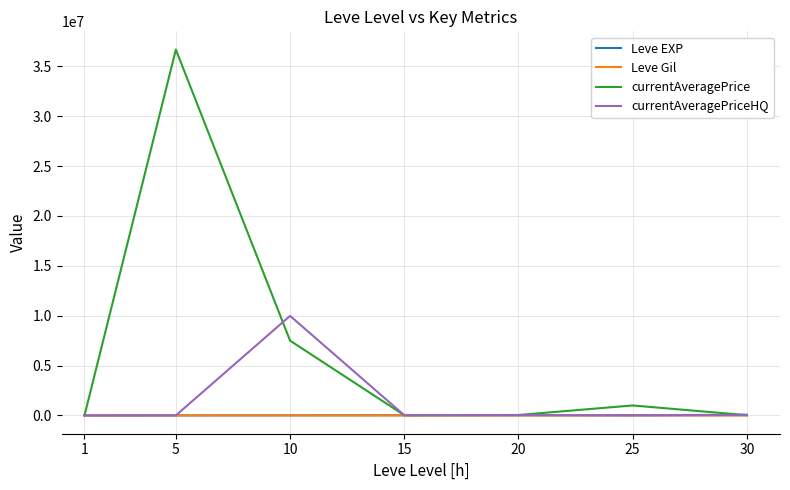

Is the value of Leve EXP at 1 greater than the value of currentAveragePrice at 10?

No